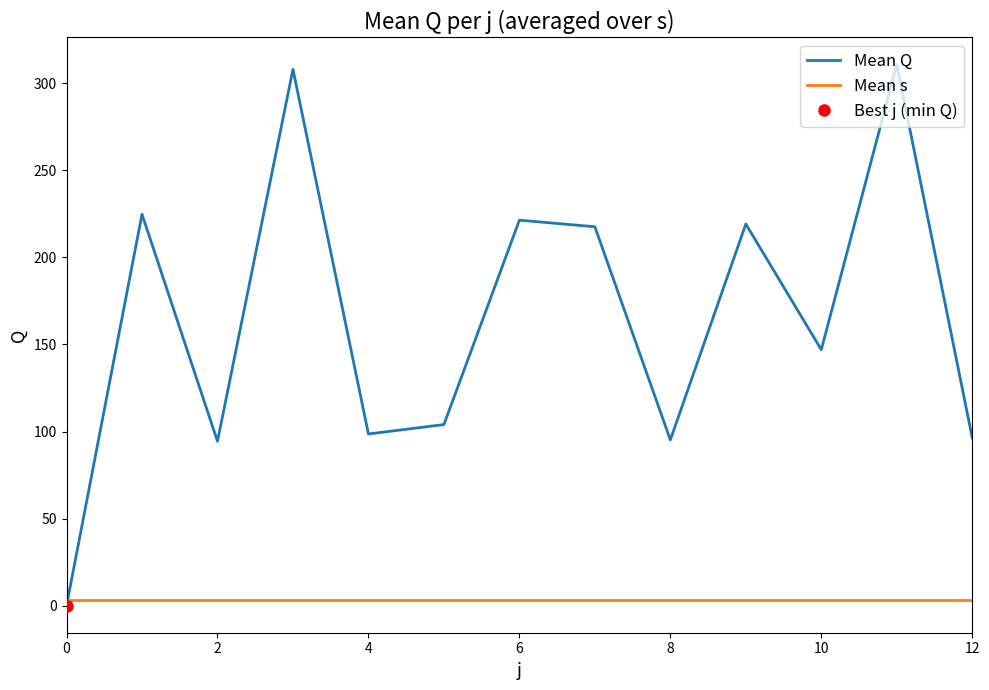

True or false: Mean Q has a value of 99.1 at 10.

False